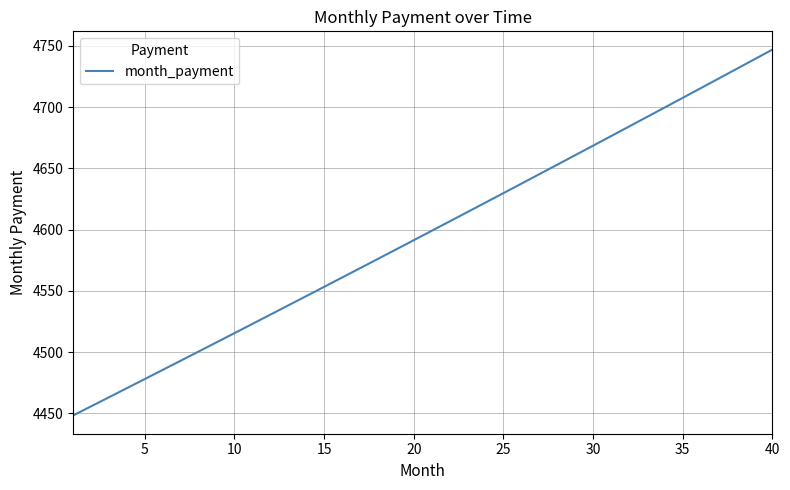

What is the minimum value shown in the chart?

4448.4